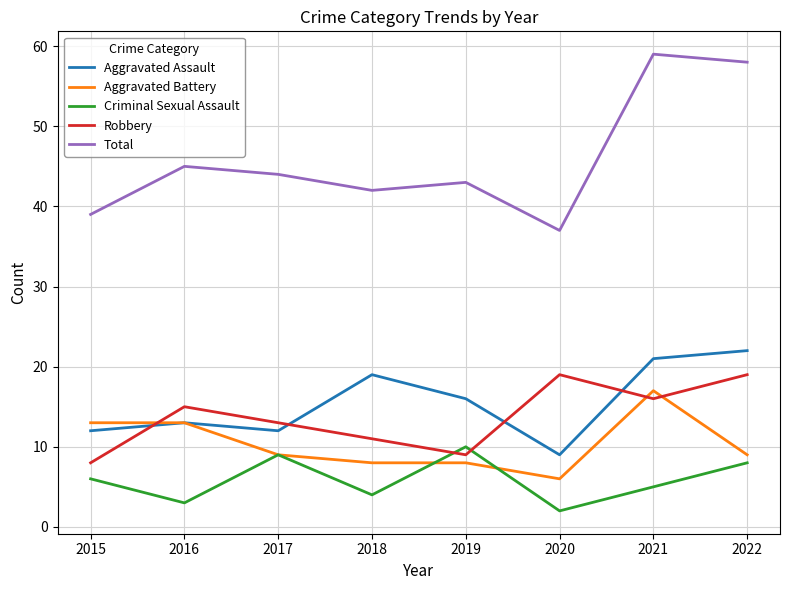

What is the smallest value displayed?

2